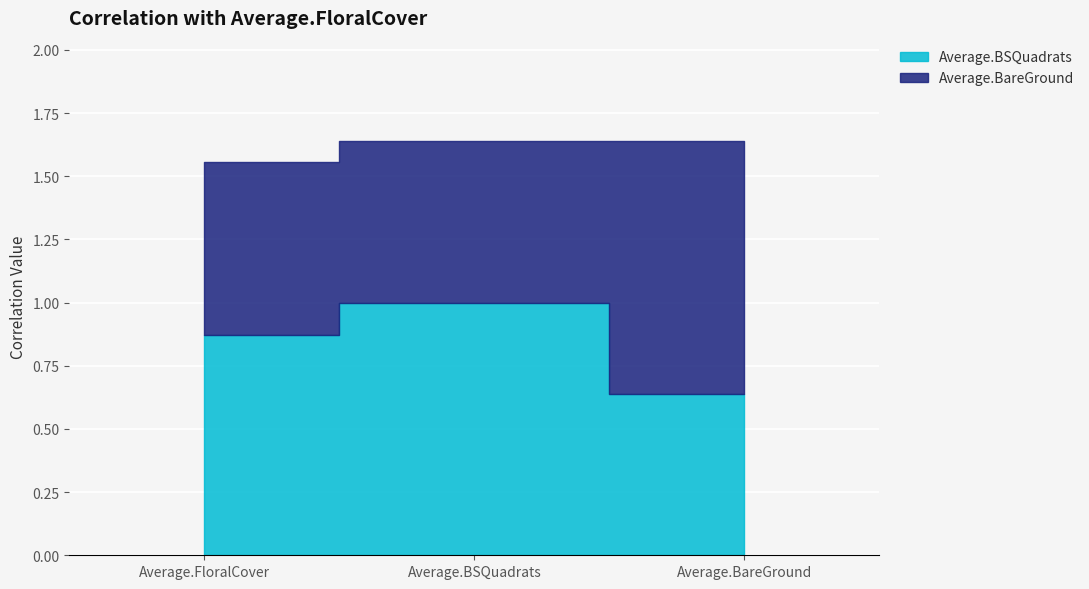

What is the average value?

0.8